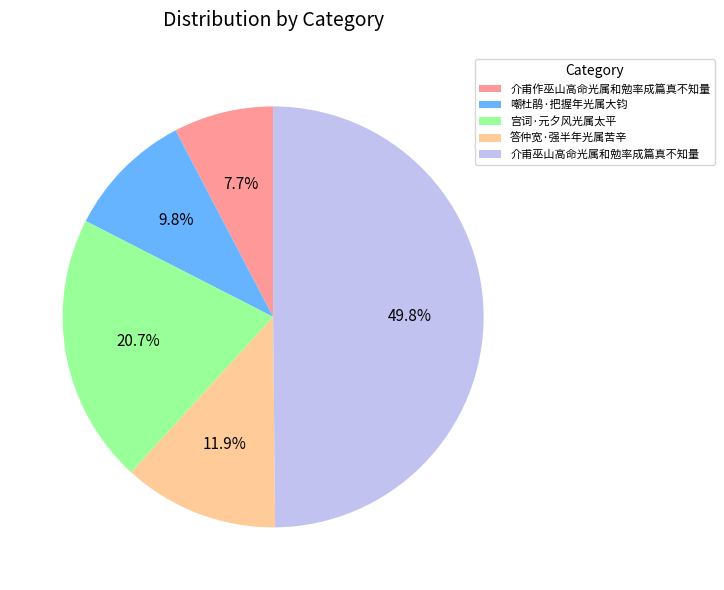

To the nearest percent, what is the difference between the 嘲杜鹃·把握年光属大钧 and 介甫巫山高命光属和勉率成篇真不知量 slice percentages?

40%